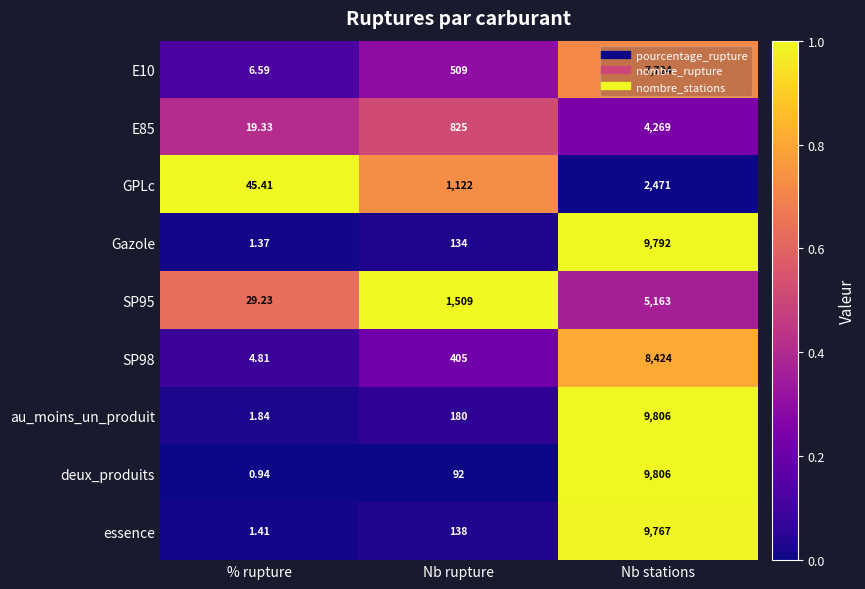

At which label is SP95 closest to 2596?

Nb rupture